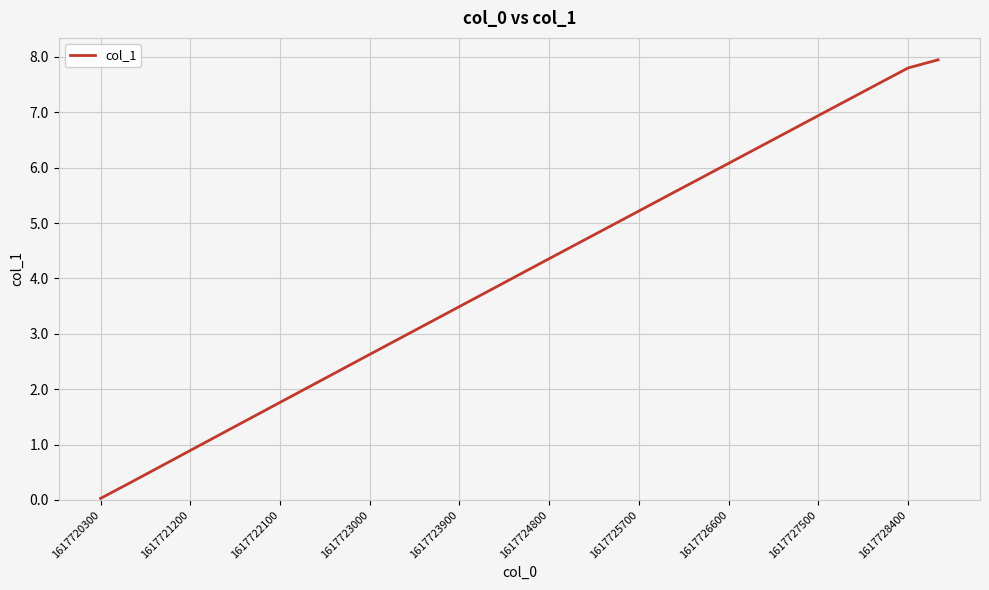

What is the difference between the maximum and second lowest values?

7.6